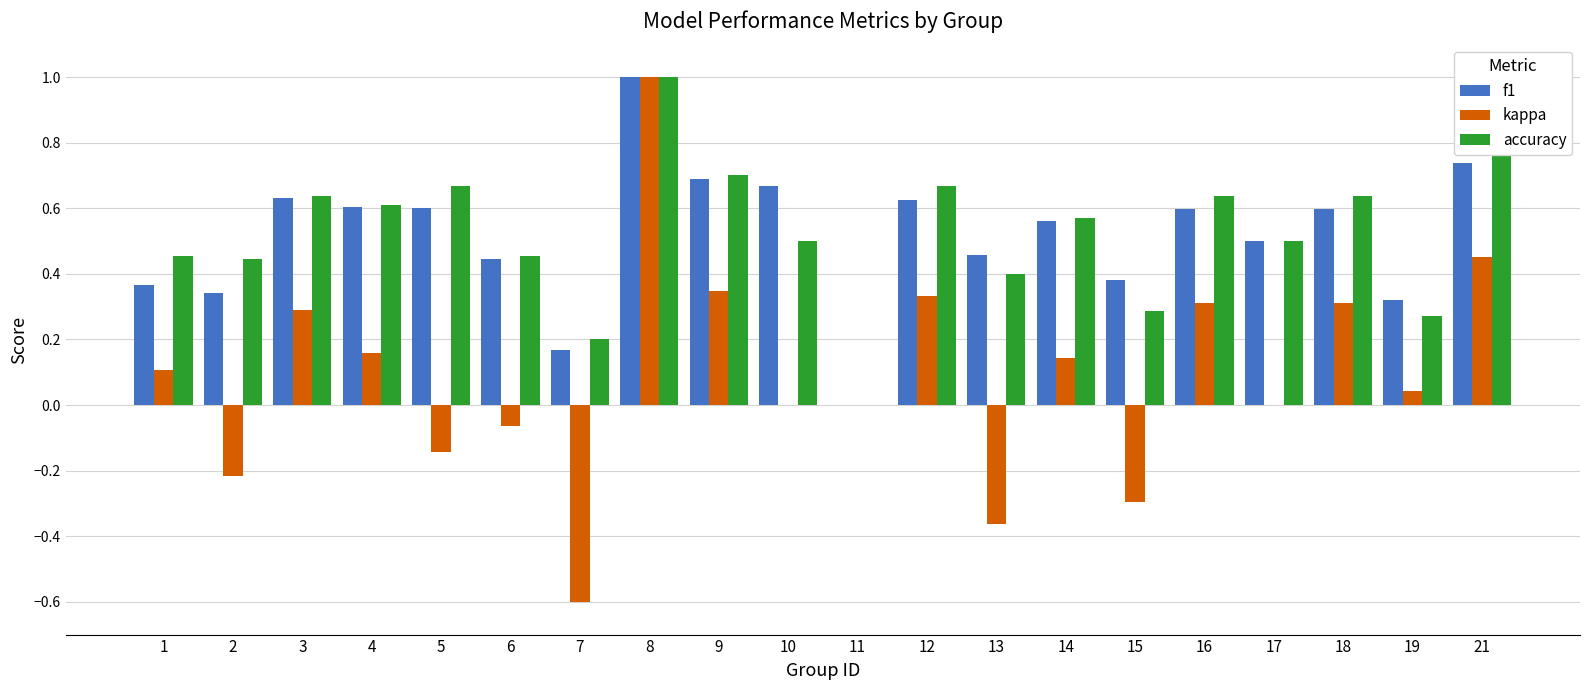

What is the highest value of the accuracy series?

1.0